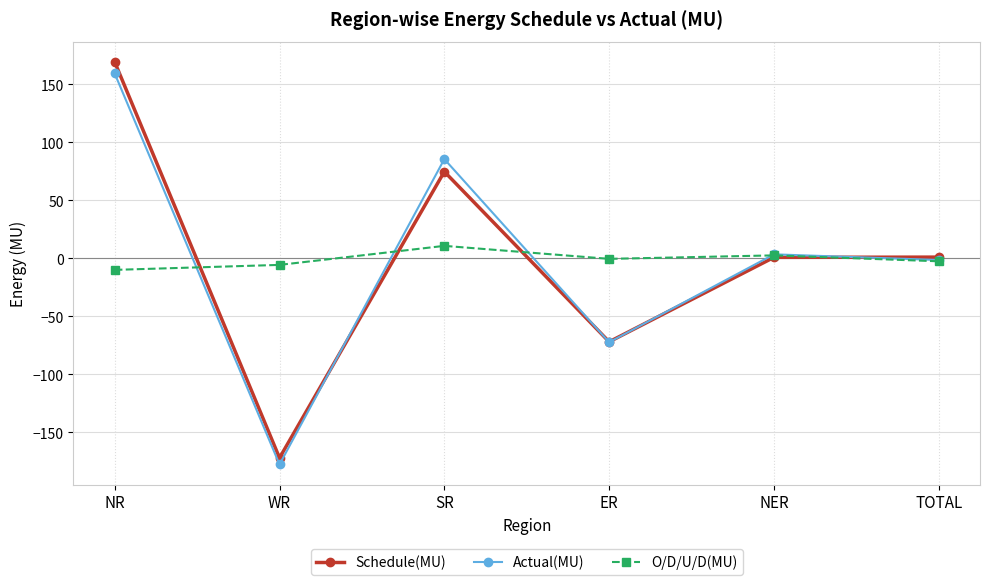

What is the label of the 4th point from the left?

ER